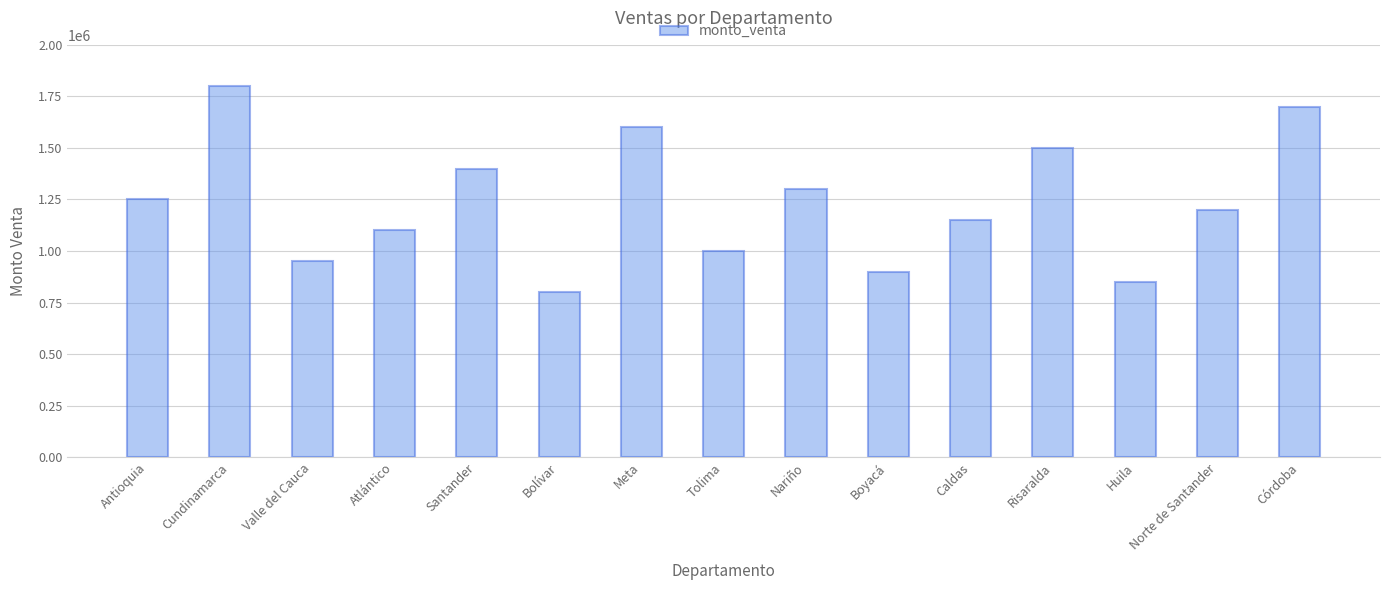

Reading left to right, list all the values displayed in this chart.

1250000	1800000	950000	1100000	1400000	800000	1600000	1000000	1300000	900000	1150000	1500000	850000	1200000	1700000